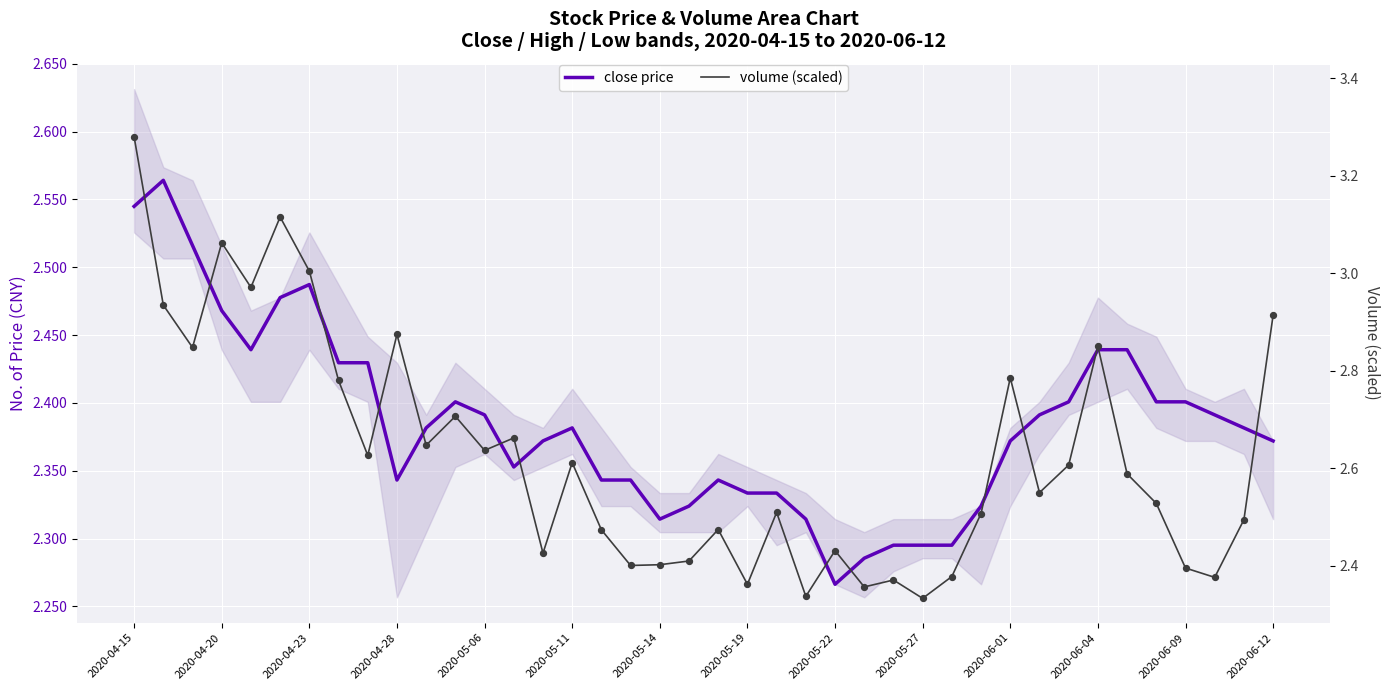

Is the value of close price at 33 greater than the value of volume (scaled) at 26?

Yes